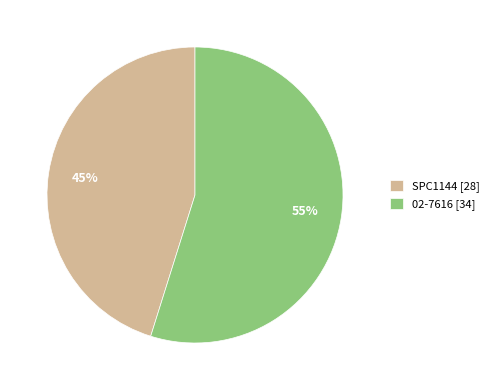

Does 02-7616 represent more than half of the total?

Yes